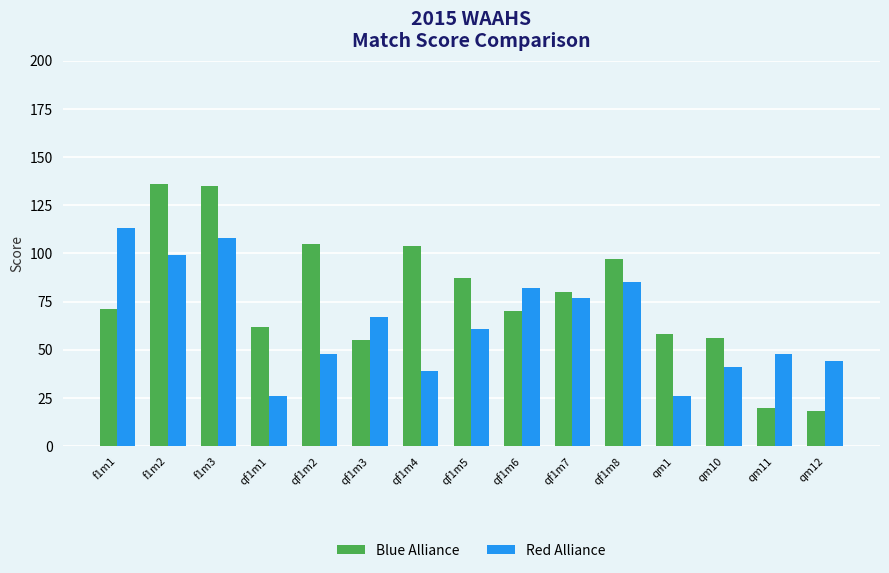

Does the chart contain stacked bars?

No